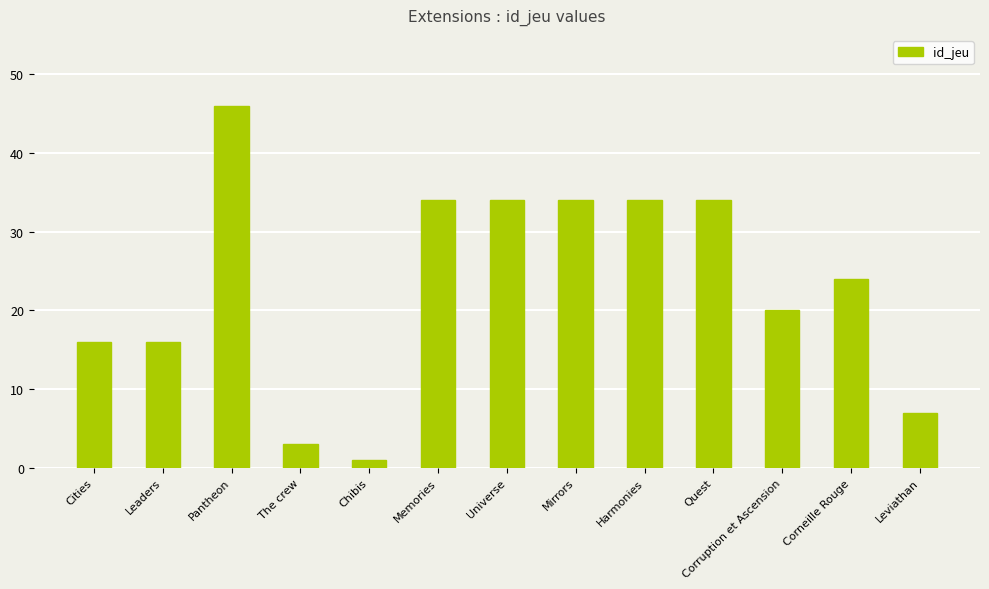

What is the difference between the maximum and second lowest values?

43